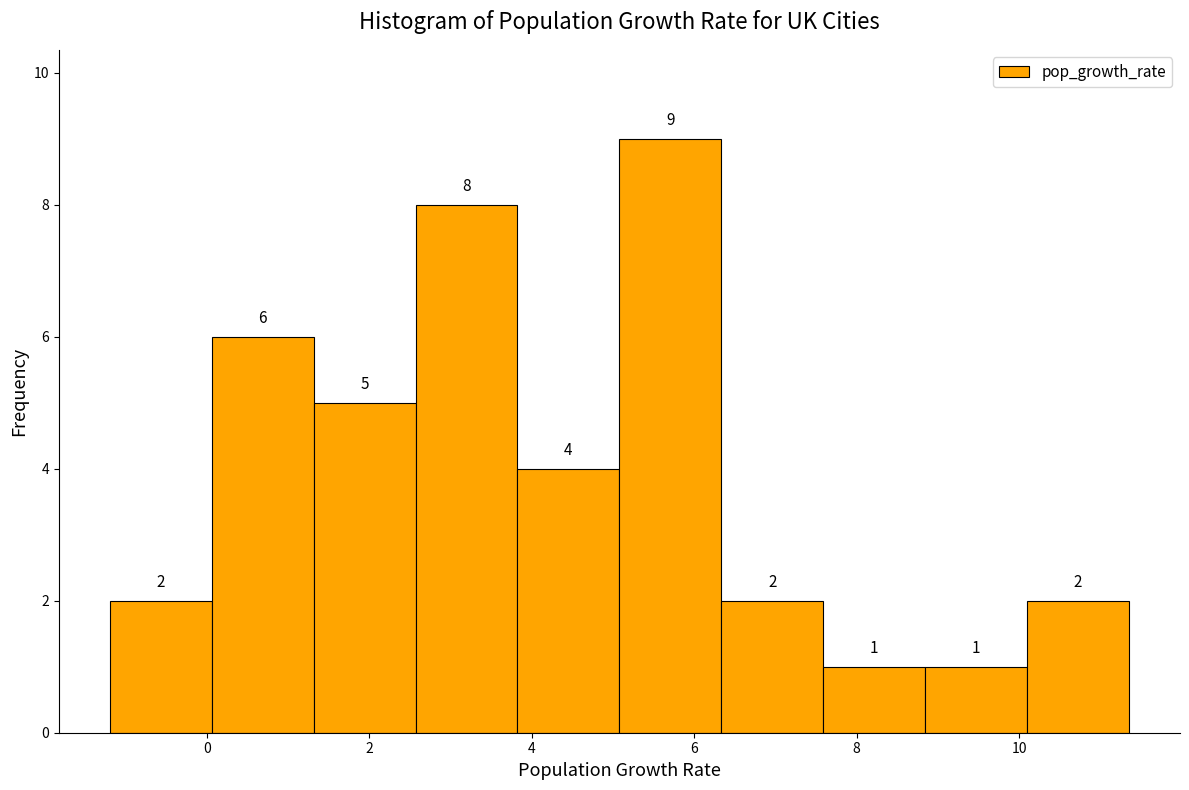

Over which range of the x-axis is the bar tallest?

5.0 to 6.4